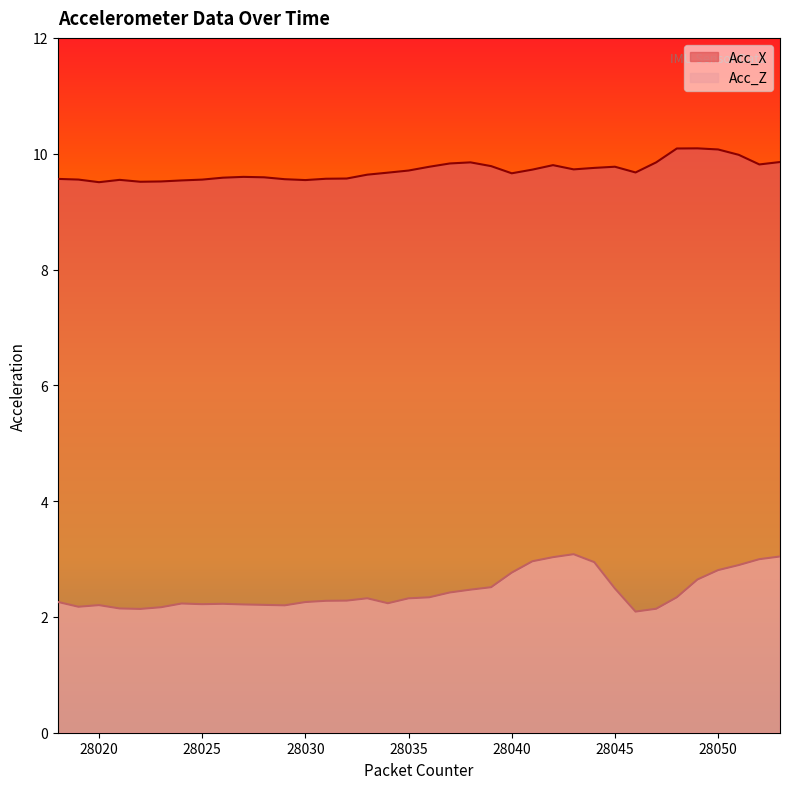

Reading left to right, transcribe all the data shown in this chart.

Acc_X: 28018=9.6	28019=9.6	28020=9.5	28021=9.5	28022=9.5	28023=9.5	28024=9.5	28025=9.6	28026=9.6	28027=9.6	28028=9.6	28029=9.6	28030=9.5	28031=9.6	28032=9.6	28033=9.6	28034=9.7	28035=9.7	28036=9.8	28037=9.8	28038=9.9	28039=9.8	28040=9.7	28041=9.7	28042=9.8	28043=9.7	28044=9.8	28045=9.8	28046=9.7	28047=9.9	28048=10.1	28049=10.1	28050=10.1	28051=10.0	28052=9.8	28053=9.9
Acc_Z: 28018=2.3	28019=2.2	28020=2.2	28021=2.1	28022=2.1	28023=2.2	28024=2.2	28025=2.2	28026=2.2	28027=2.2	28028=2.2	28029=2.2	28030=2.3	28031=2.3	28032=2.3	28033=2.3	28034=2.2	28035=2.3	28036=2.3	28037=2.4	28038=2.5	28039=2.5	28040=2.8	28041=3.0	28042=3.0	28043=3.1	28044=2.9	28045=2.5	28046=2.1	28047=2.1	28048=2.3	28049=2.6	28050=2.8	28051=2.9	28052=3.0	28053=3.0